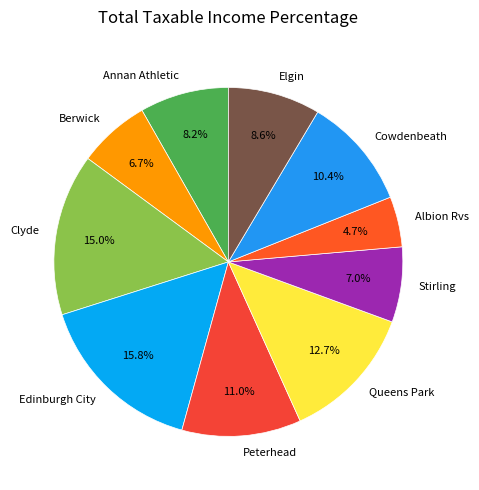

Approximately how many times larger is the value at Elgin compared to Albion Rvs?

1.8